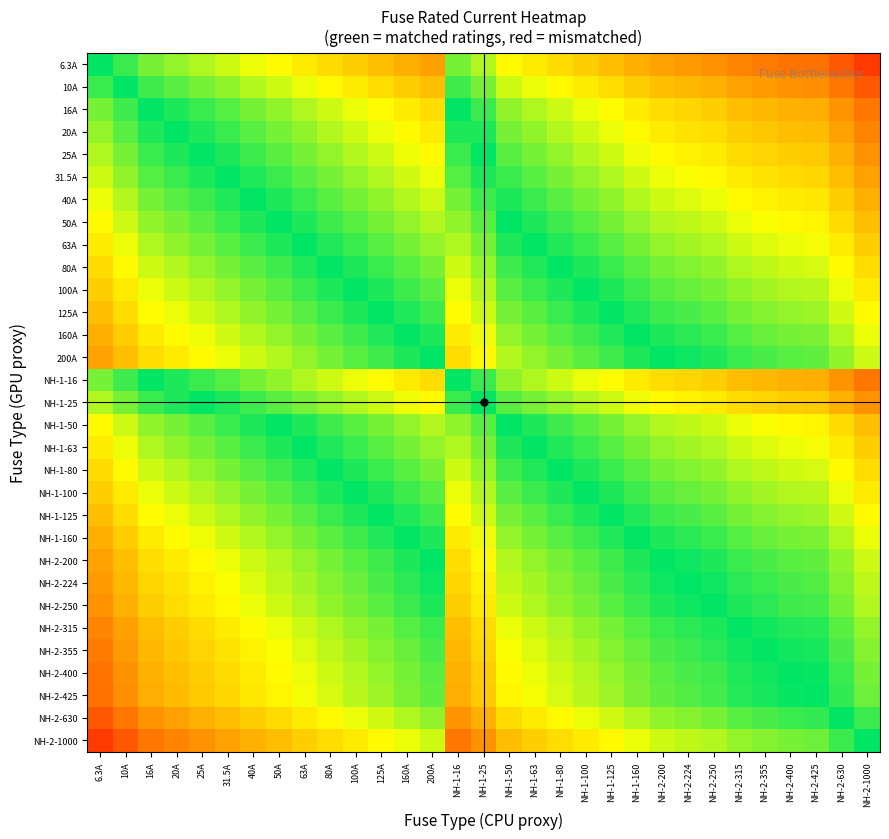

Between 80A and NH-1-63, which is larger?

NH-1-63